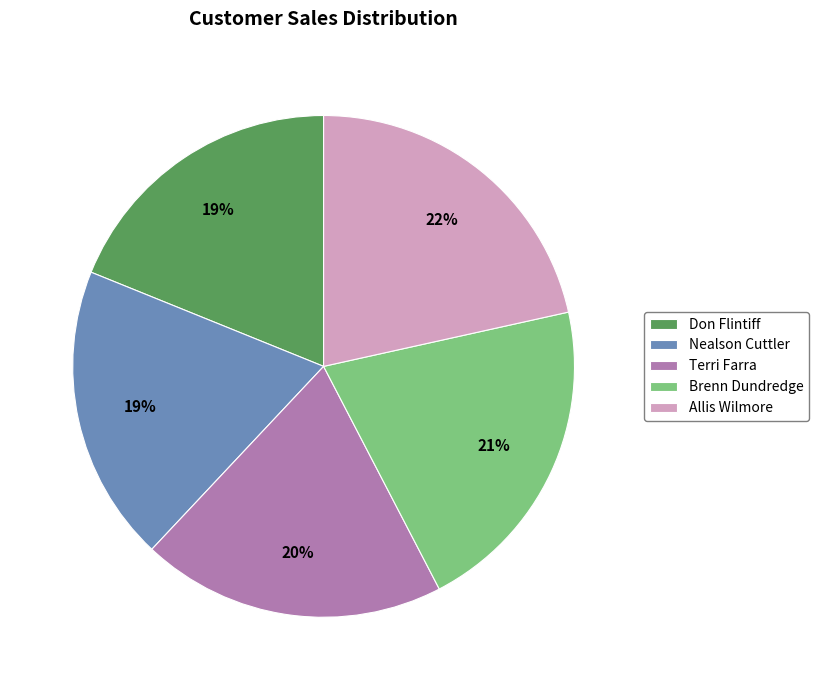

Which has a higher value, Allis Wilmore or Nealson Cuttler?

Allis Wilmore